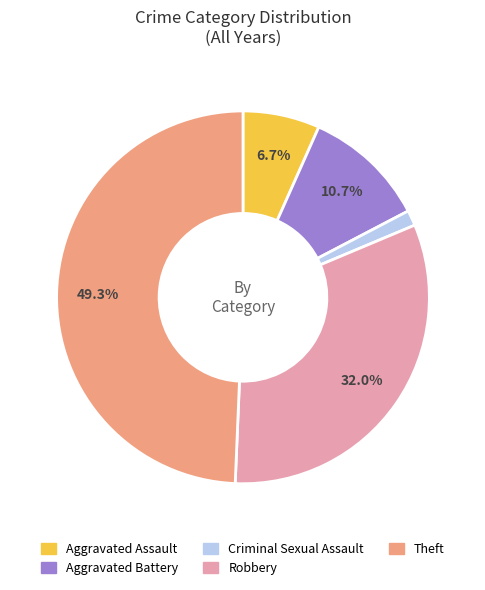

True or false: Theft accounts for 40% of the total.

False